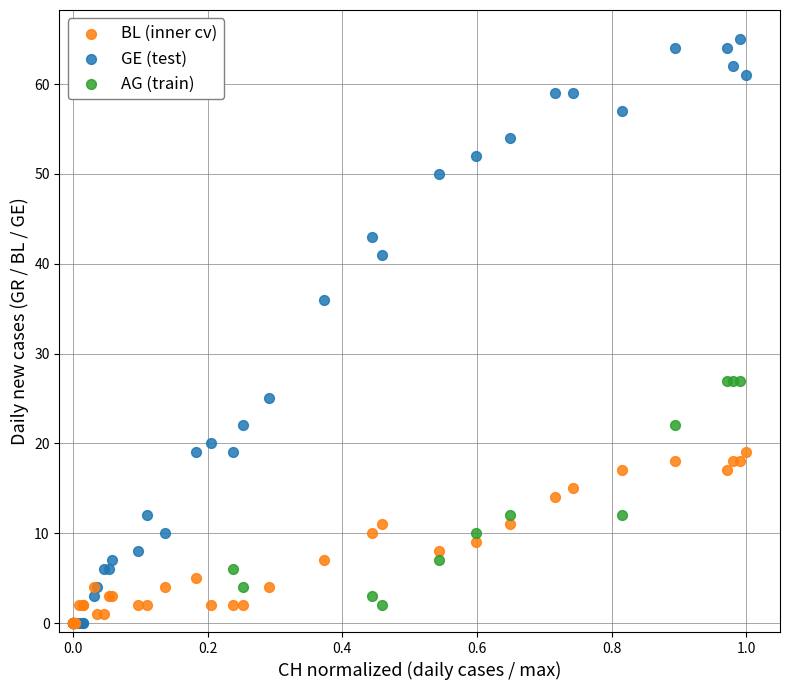

Which series has the widest spread of Y values?

GE (test)